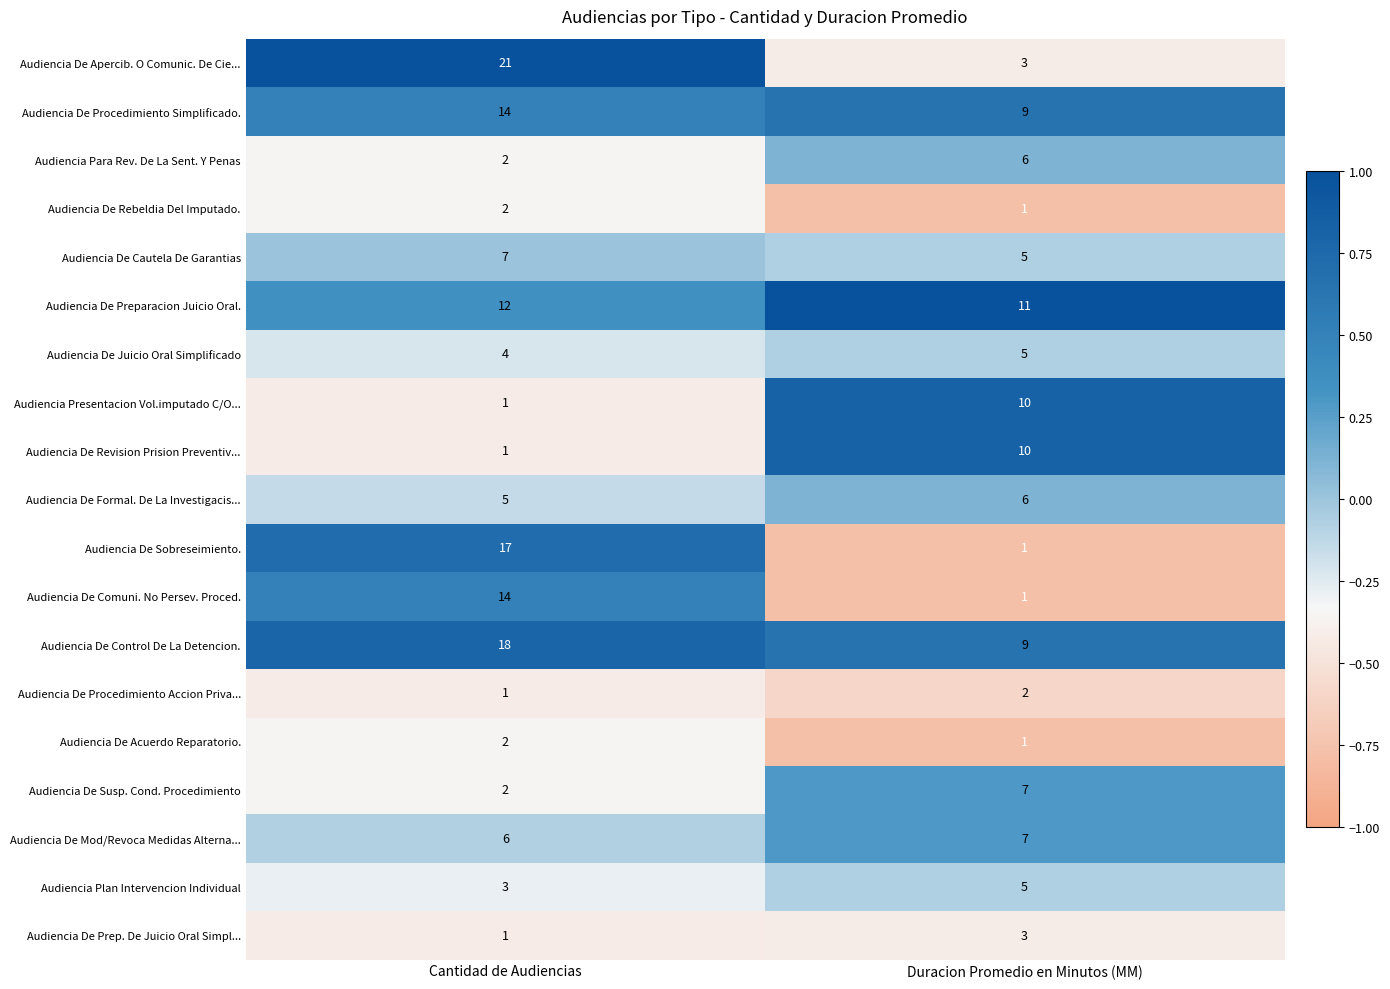

Which series has the widest spread of values?

Audiencia De Apercib. O Comunic. De Cie...